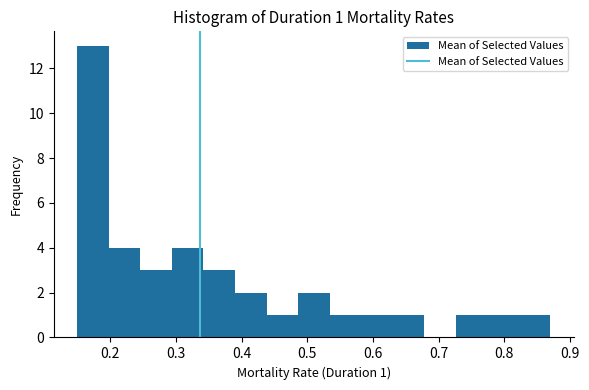

Over which range of the x-axis is the bar tallest?

0.150 to 0.198